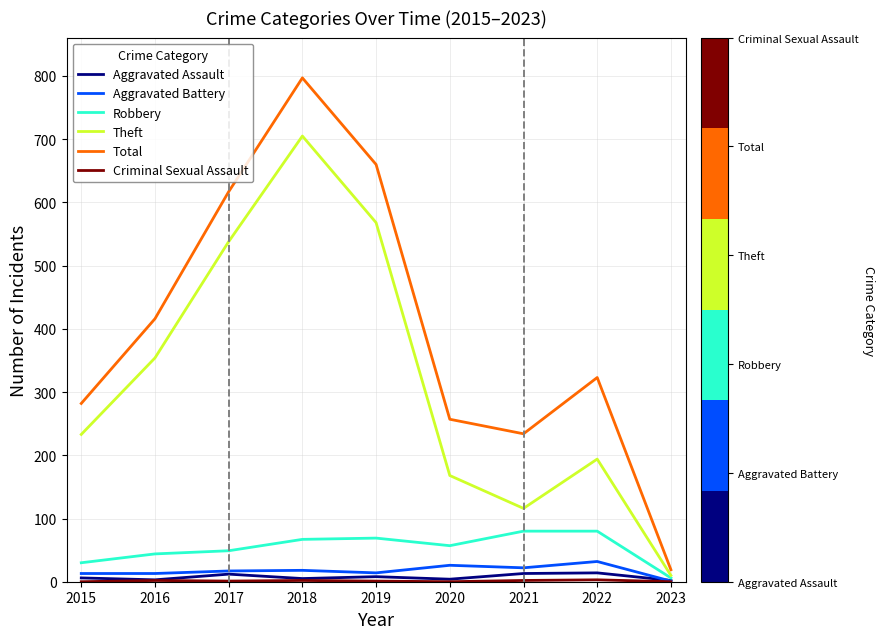

True or false: Aggravated Battery and Total cross at least once.

False